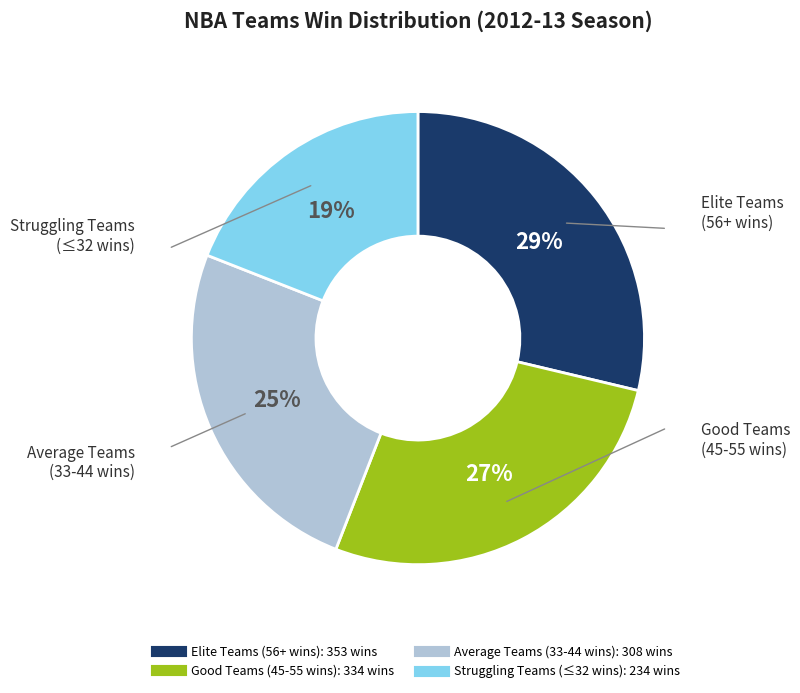

Is there any slice that represents more than half of the pie?

No